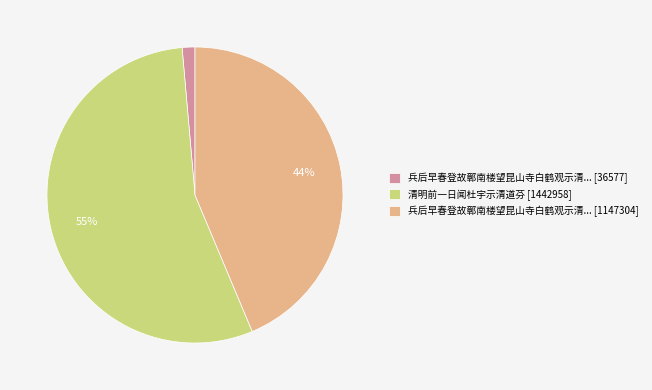

True or false: 兵后早春登故鄣南楼望昆山寺白鹤观示清... [1147304] accounts for 44% of the total.

True